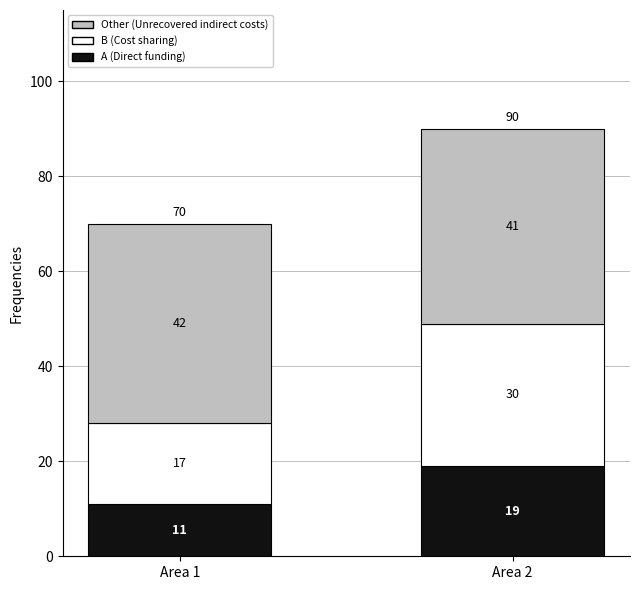

At which category is the sum across all series the highest?

Area 2